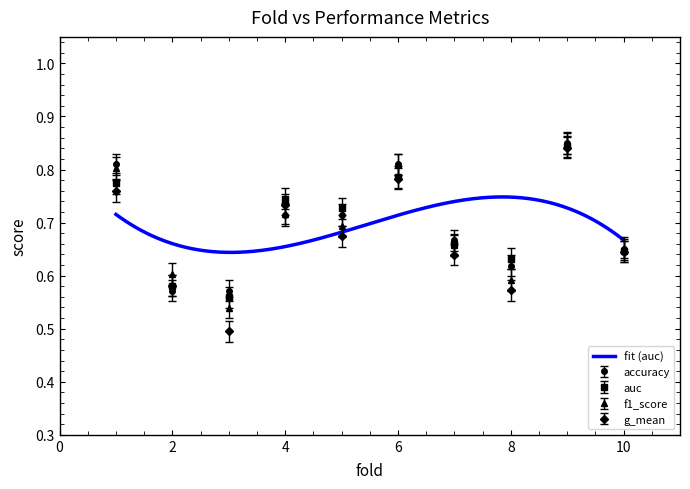

At which category is the sum across all series the highest?

9